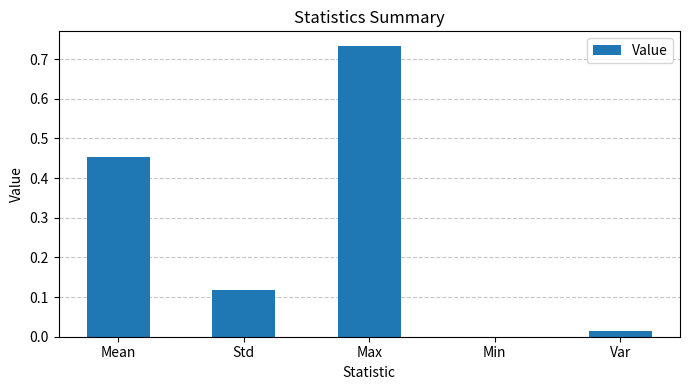

How many data points does each series have?

5